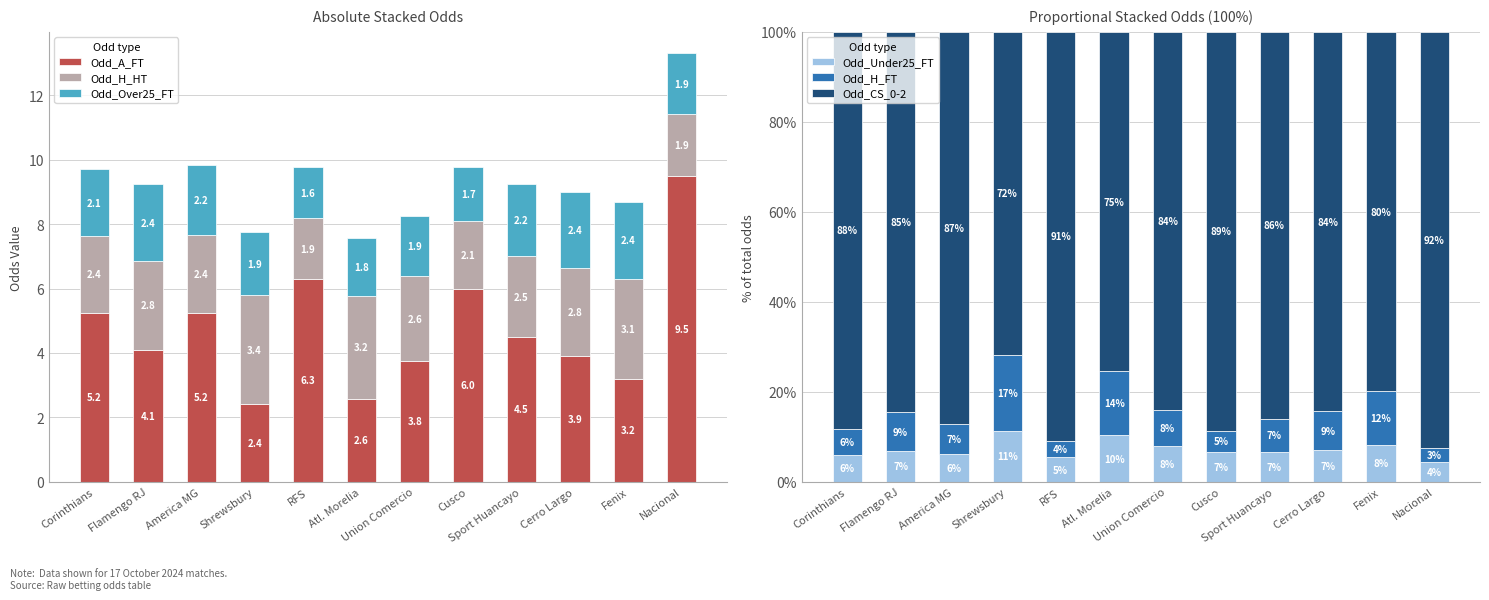

Between Cerro Largo and Atl. Morelia, which is larger?

Cerro Largo